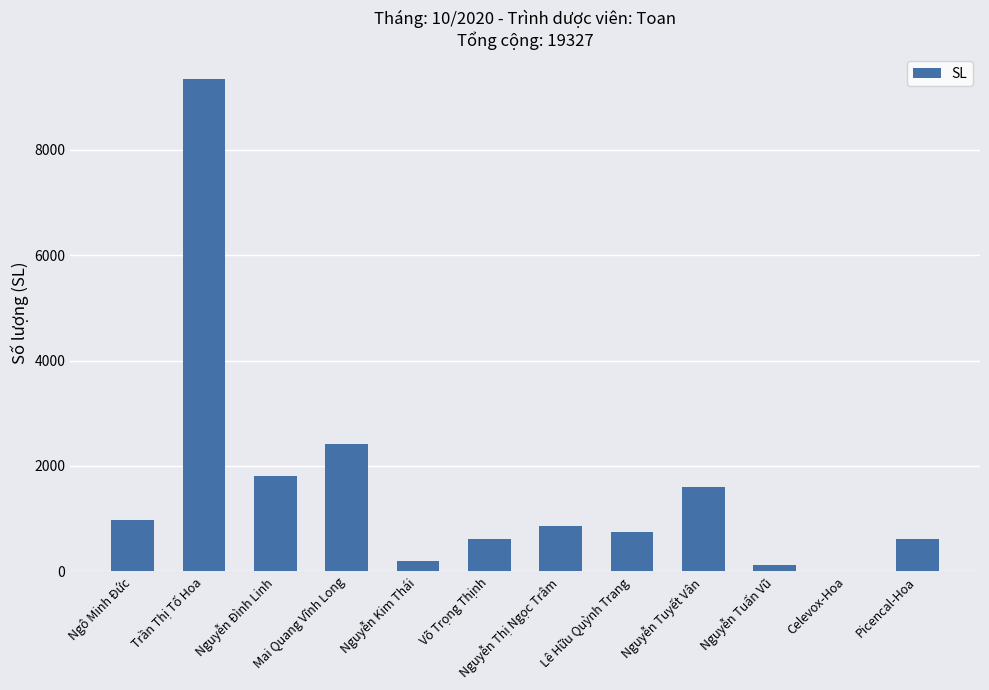

Reading right to left, extract all data points from this chart.

Picencal-Hoa=620	Celevox-Hoa=10	Nguyễn Tuấn Vũ=120	Nguyễn Tuyết Vân=1598	Lê Hữu Quỳnh Trang=750	Nguyễn Thị Ngọc Trâm=864	Võ Trọng Thịnh=620	Nguyễn Kim Thái=195	Mai Quang Vĩnh Long=2407	Nguyễn Đình Linh=1815	Trần Thị Tố Hoa=9353	Ngô Minh Đức=975